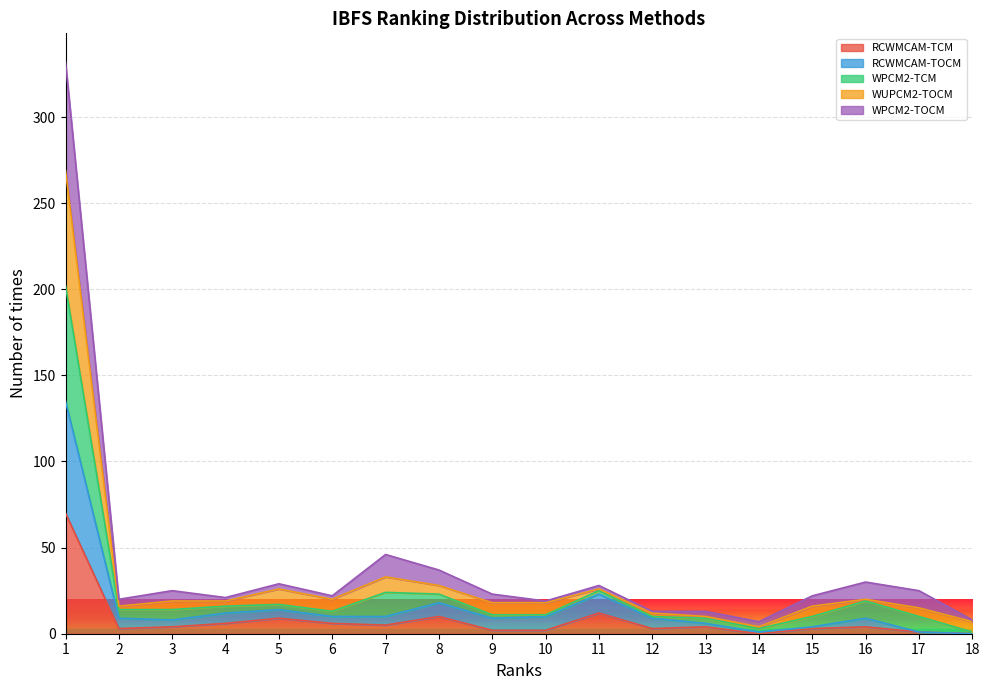

Is the value of RCWMCAM-TOCM at 9 greater than the value of WPCM2-TCM at 2?

No